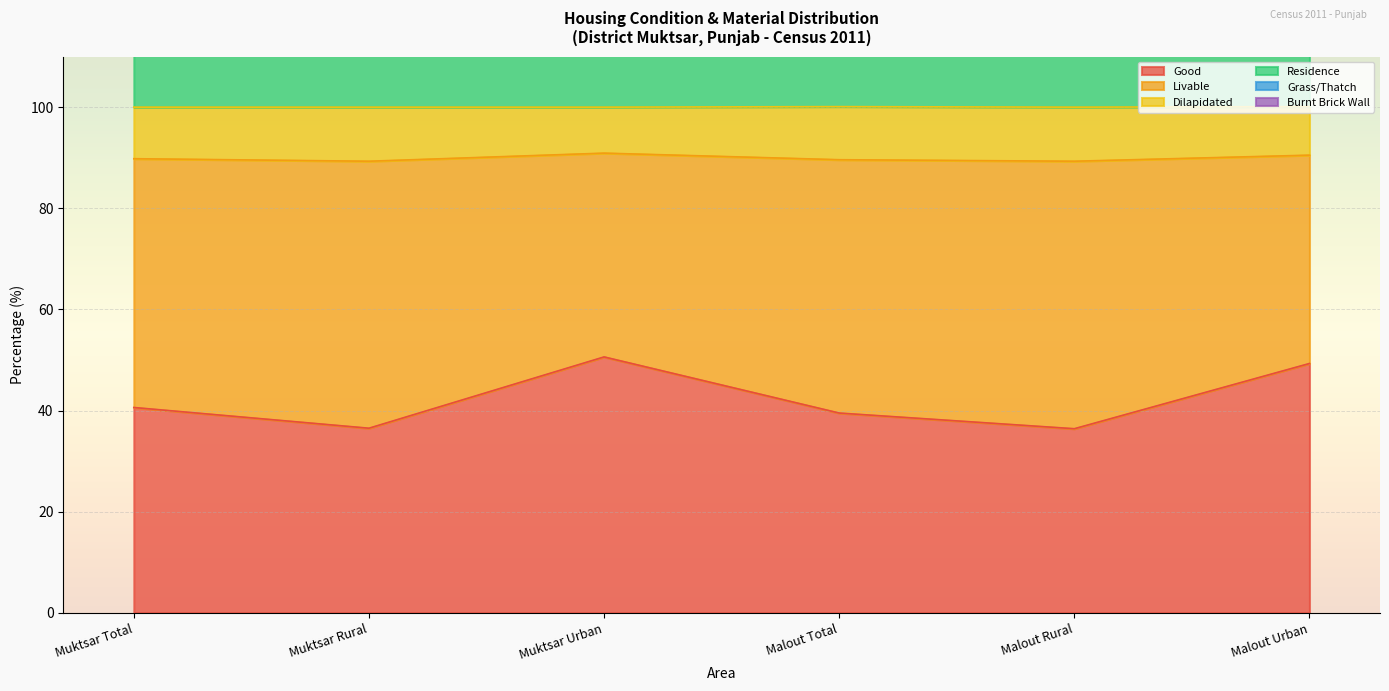

What position from the right is Muktsar Urban?

4